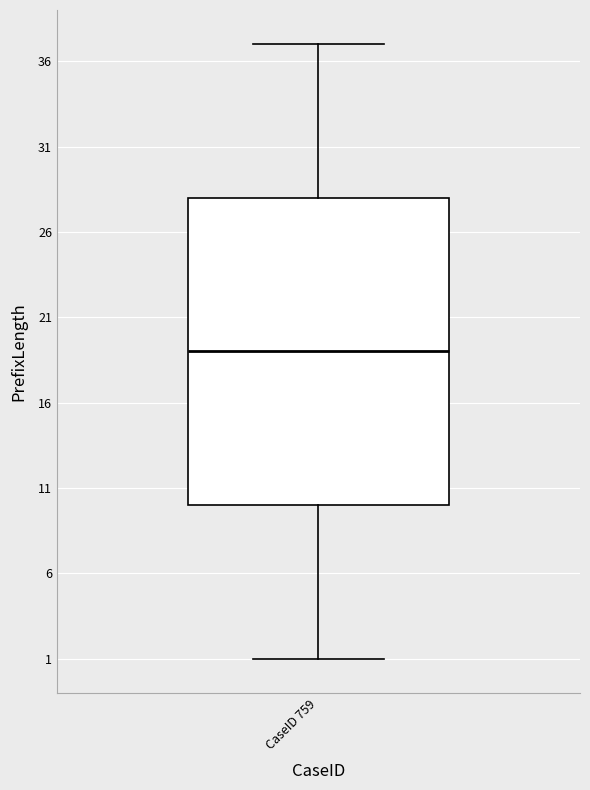

Where does the median line of the box for CaseID 759 sit on the y-axis? The values are not printed on the chart, so give them approximately, as read against the axis.

19